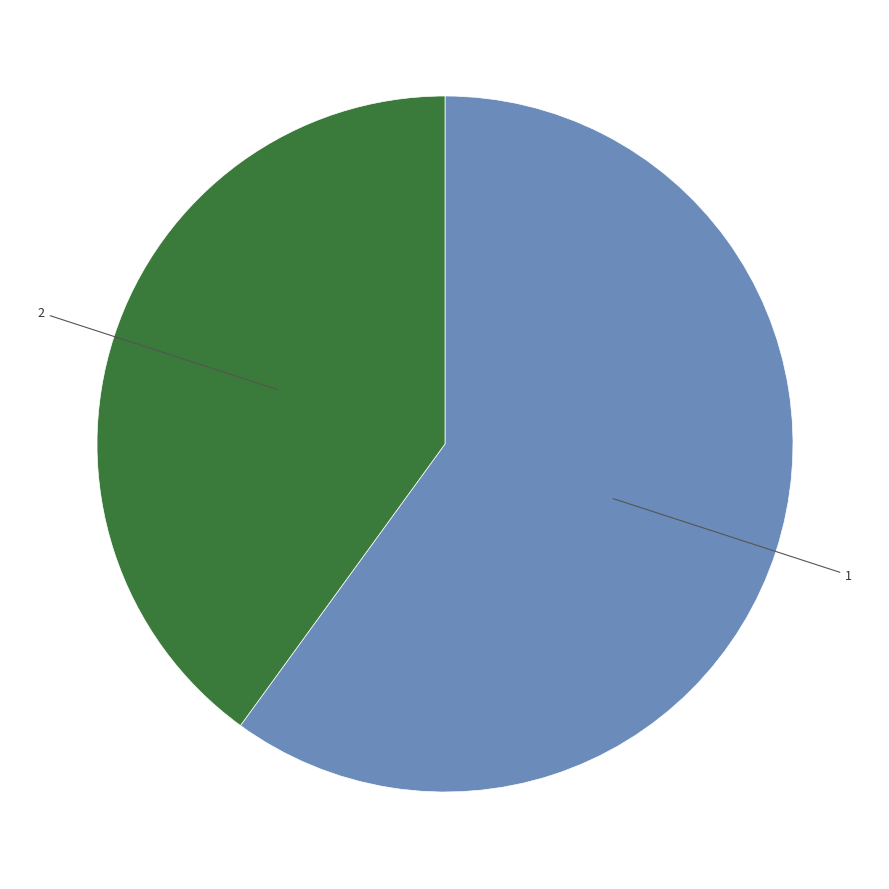

True or false: 2 accounts for 40% of the total.

True